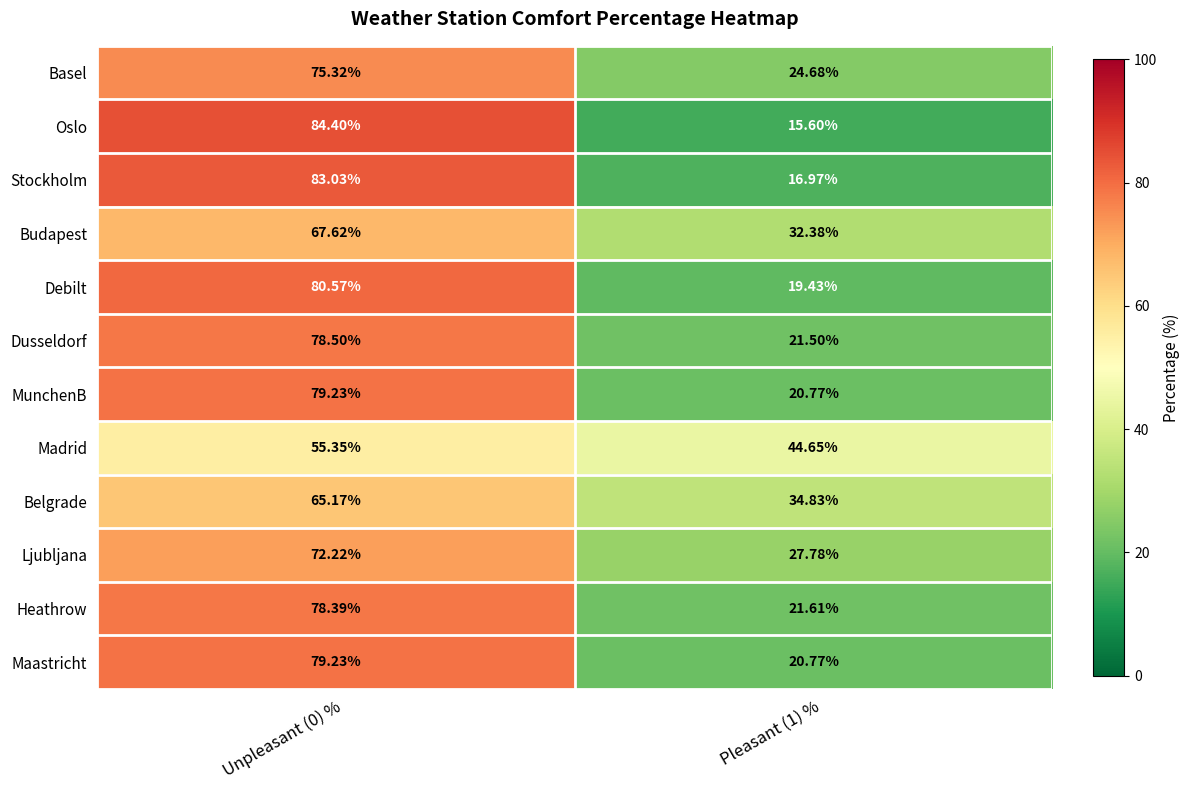

Is the value of Stockholm at Unpleasant (0) % greater than the value of Maastricht at Pleasant (1) %?

Yes